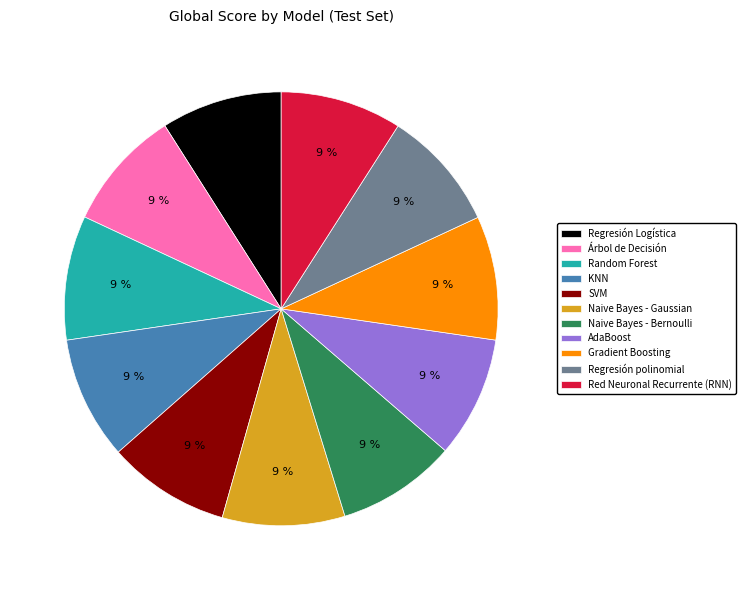

Count the number of slices in the pie.

11